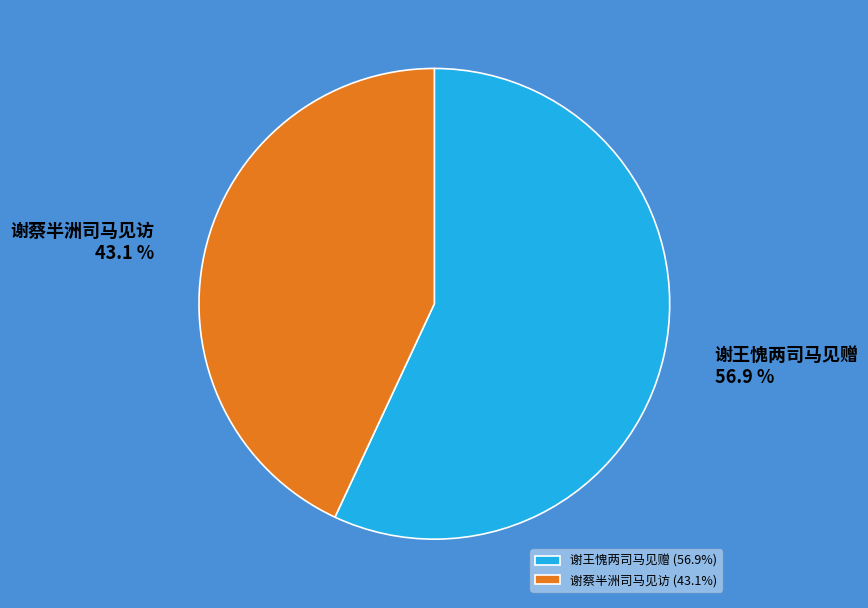

Which category has the biggest portion of the pie?

谢王愧两司马见赠